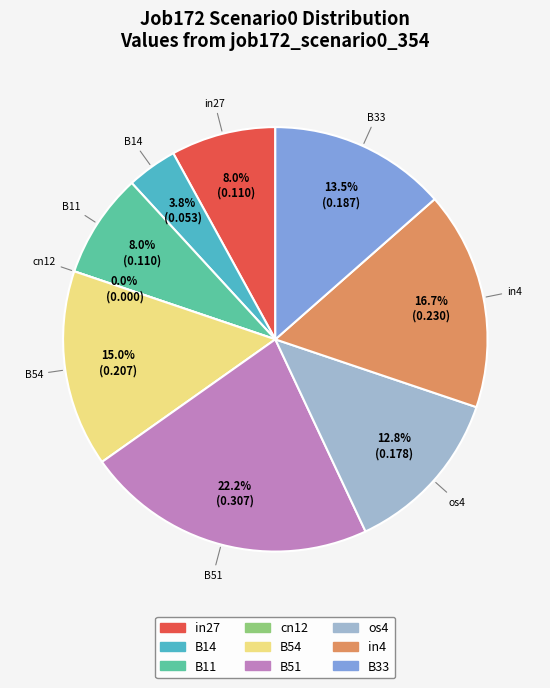

Is the sum of in27 and B33 greater than half?

No